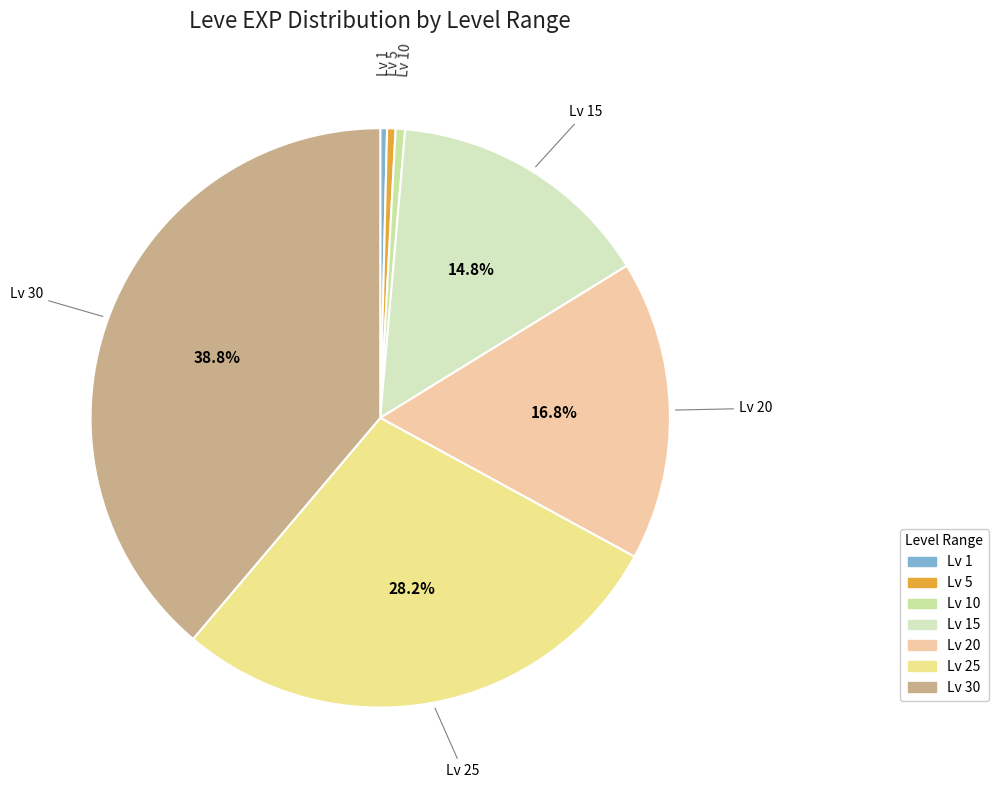

How many segments does this pie chart have?

7